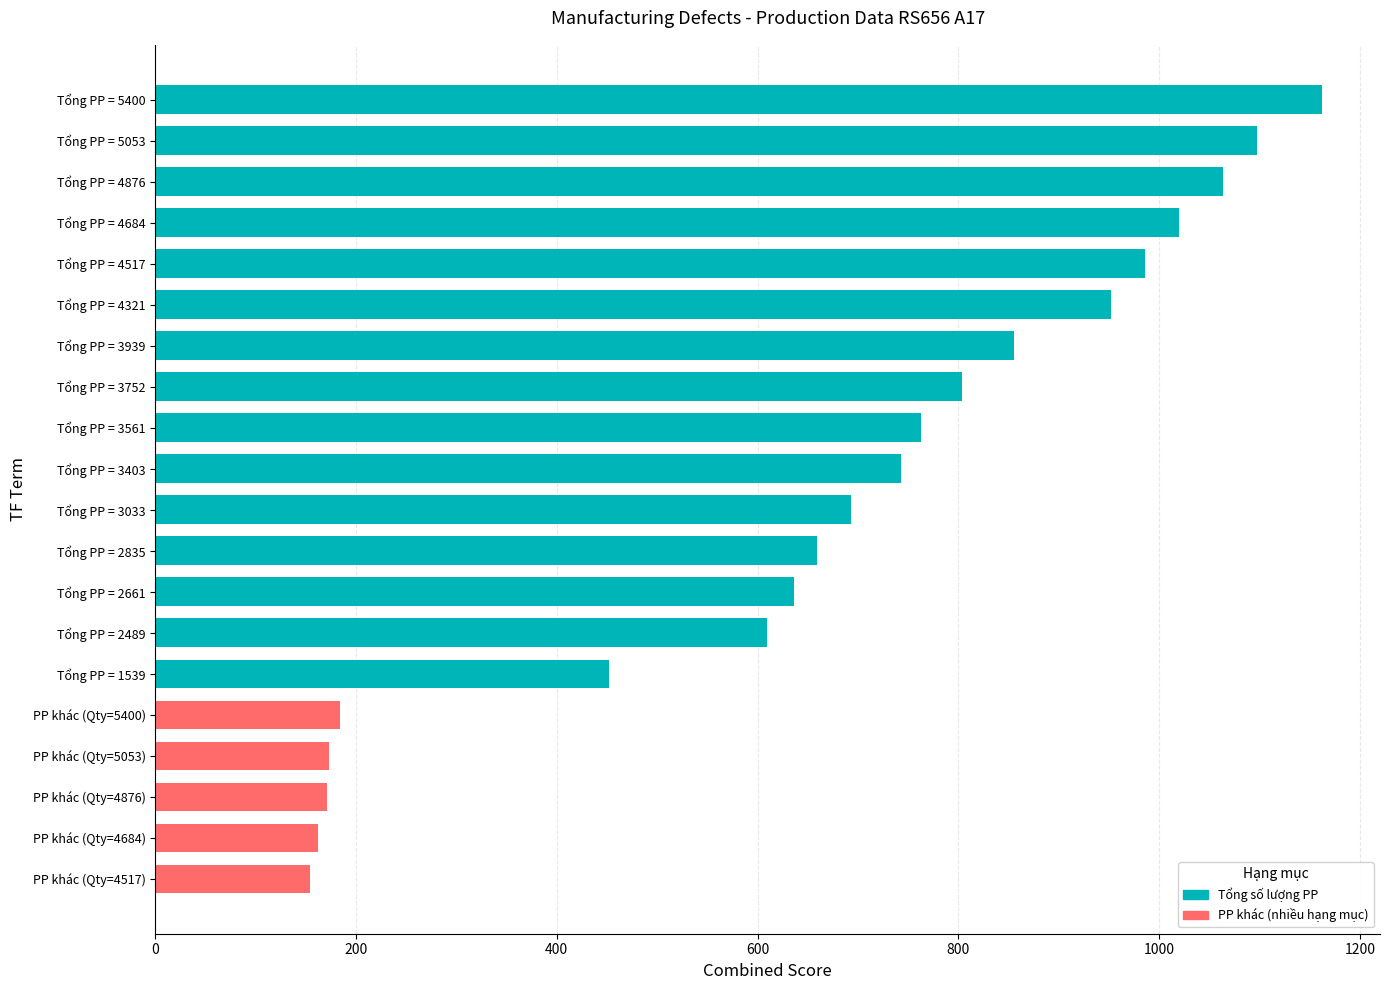

What is the ratio of the value at Tổng PP = 2489 to the value at Tổng PP = 5053?

0.6